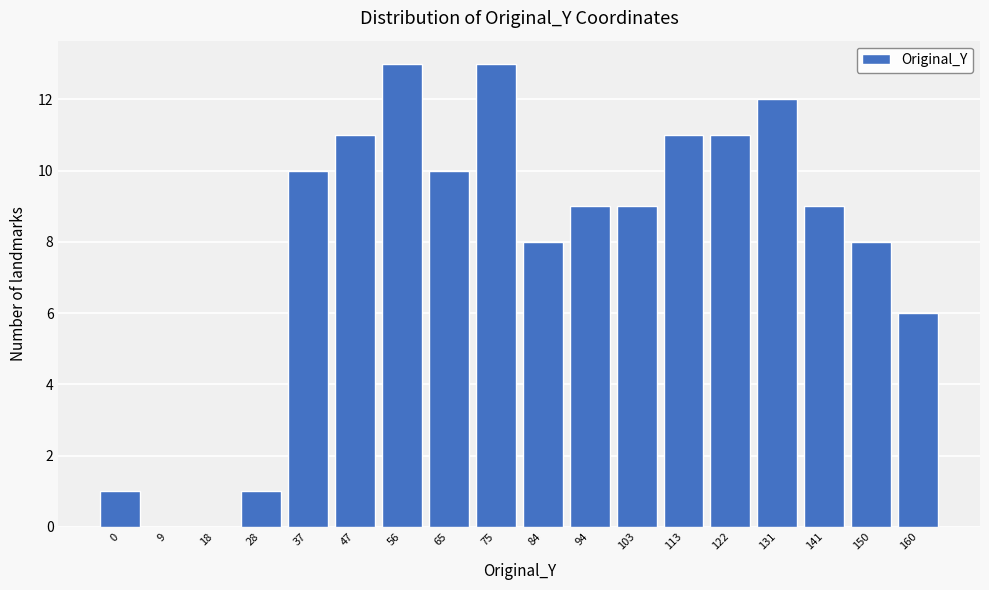

Reading left to right, list all the values displayed in this chart.

0=1	9=0	18=0	28=1	37=10	47=11	56=13	65=10	75=13	84=8	94=9	103=9	113=11	122=11	131=12	141=9	150=8	160=6